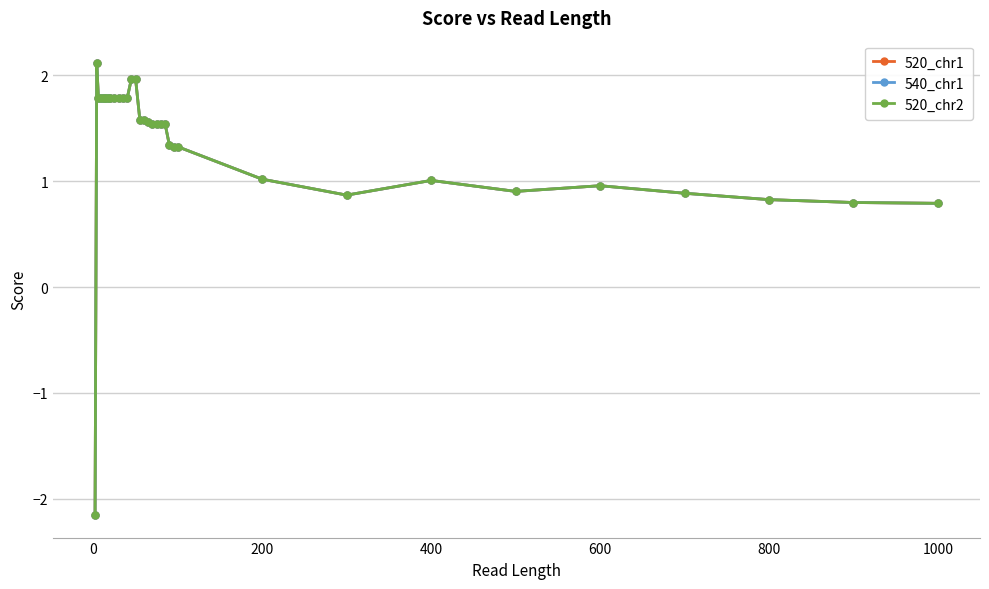

Is this an area chart (filled region under the line)?

No